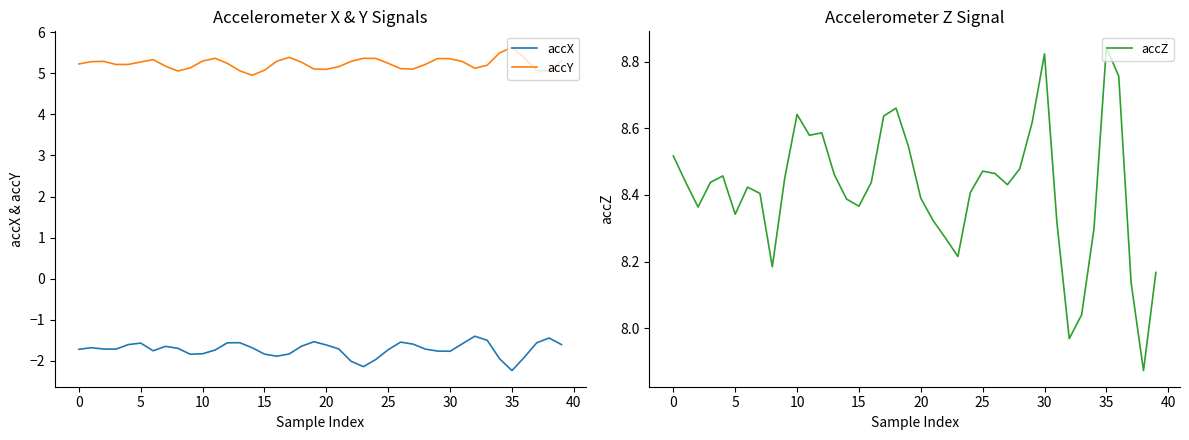

What is the total value across all series at 38?

11.5